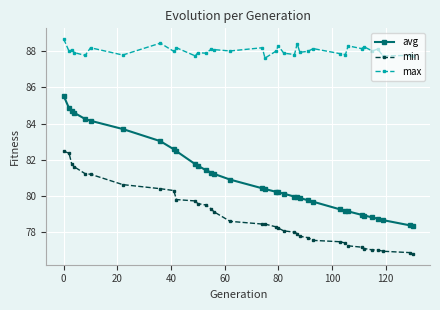

Which series has the largest total across all categories?

max